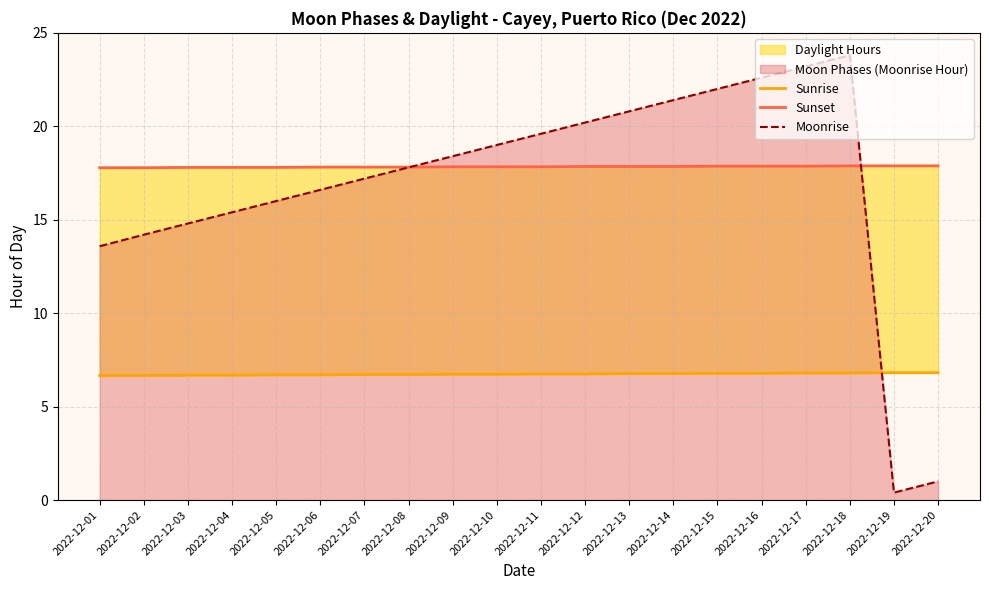

Reading left to right, list all the values displayed in this chart.

Sunrise: 6.7	6.7	6.7	6.7	6.7	6.7	6.7	6.7	6.7	6.7	6.8	6.8	6.8	6.8	6.8	6.8	6.8	6.8	6.8	6.8
Sunset: 17.8	17.8	17.8	17.8	17.8	17.8	17.8	17.8	17.8	17.8	17.8	17.9	17.9	17.9	17.9	17.9	17.9	17.9	17.9	17.9
Moonrise: 13.6	14.2	14.8	15.4	16.0	16.6	17.2	17.8	18.4	19.0	19.6	20.2	20.8	21.4	22.0	22.6	23.2	23.8	0.4	1.0